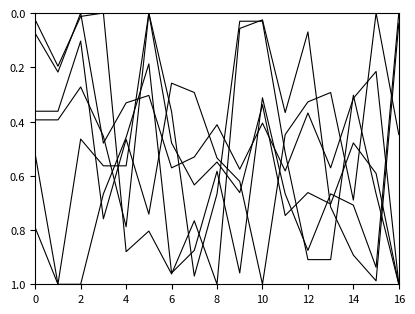

Reading left to right, transcribe all the data shown in this chart.

Command: 0.0	0.2	0.0	0.0	0.9	0.8	1.0	0.8	1.0	0.1	0.0	0.4	0.1	0.7	0.9	1.0	0.0
Focus: 0.4	0.4	0.1	0.8	0.5	0.7	0.3	0.3	0.5	0.6	1.0	0.4	0.3	0.3	0.7	0.0	0.4
Defense: 0.4	0.4	0.3	0.5	0.8	0.0	0.4	1.0	0.7	0.0	0.0	0.5	0.9	0.9	0.3	0.7	1.0
Attack: 0.5	1.0	0.5	0.6	0.6	0.0	0.5	0.6	0.5	0.7	0.3	0.7	0.7	0.7	0.5	0.6	1.0
HP: 0.1	0.2	0.0	0.5	0.3	0.3	0.6	0.5	0.4	0.6	0.4	0.6	0.4	0.6	0.3	0.2	1.0
Speed: 0.8	1.0	1.0	0.7	0.5	0.2	1.0	0.9	0.6	1.0	0.3	0.7	0.9	0.7	0.7	0.9	0.0